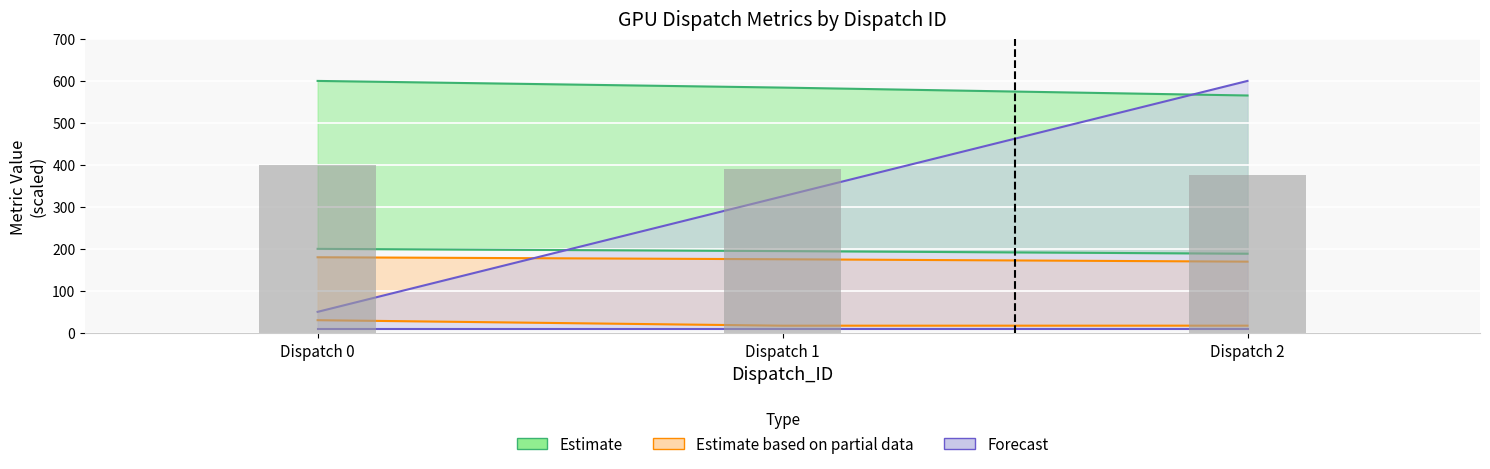

List the labels in order of value, largest first.

Dispatch 0, Dispatch 1, Dispatch 2